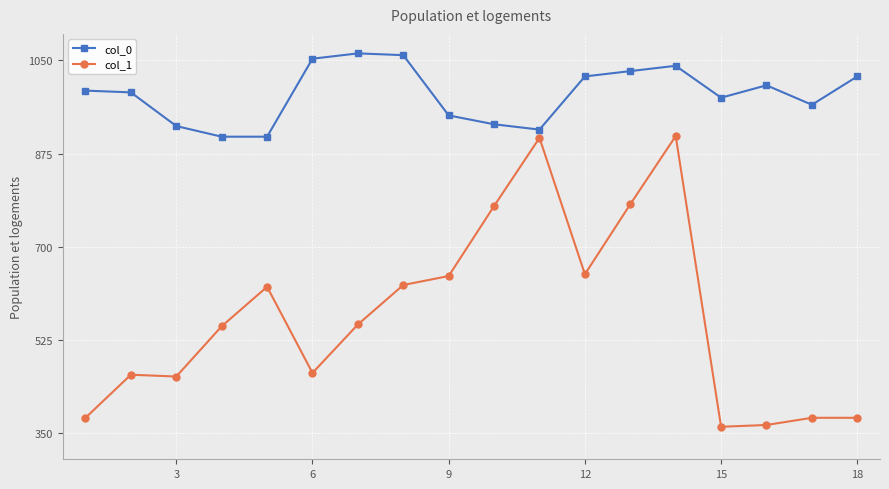

List the series in order of their overall mean, lowest first.

col_1, col_0